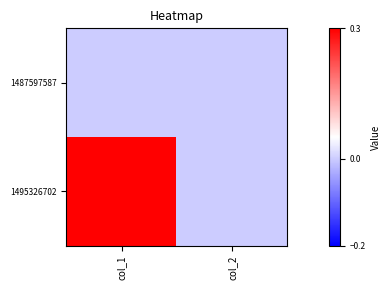

Between col_2 and col_1, which is larger?

col_2